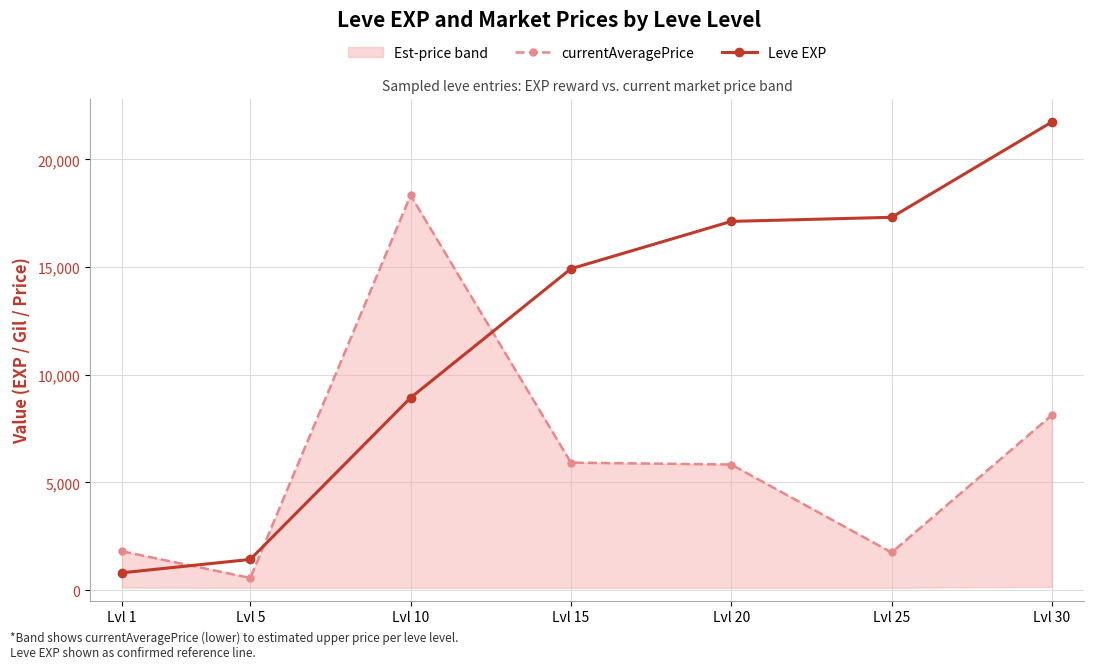

Between Lvl 25 and Lvl 30, which series saw the biggest shift?

currentAveragePrice